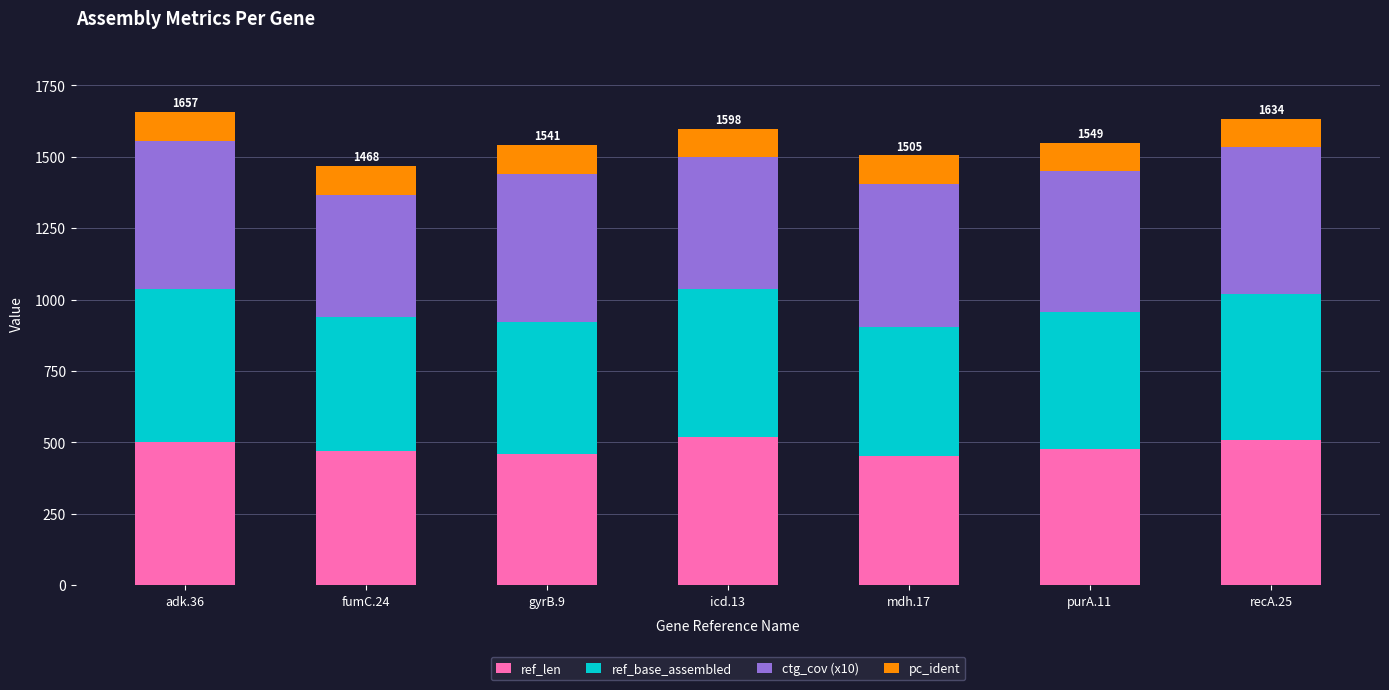

Reading right to left, list the values for the ref_len series.

510	478	452	518	460	469	502